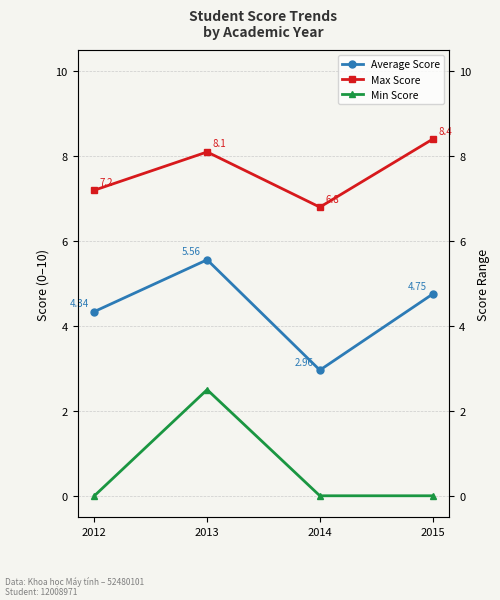

At which category does Max Score reach its first local valley?

2014